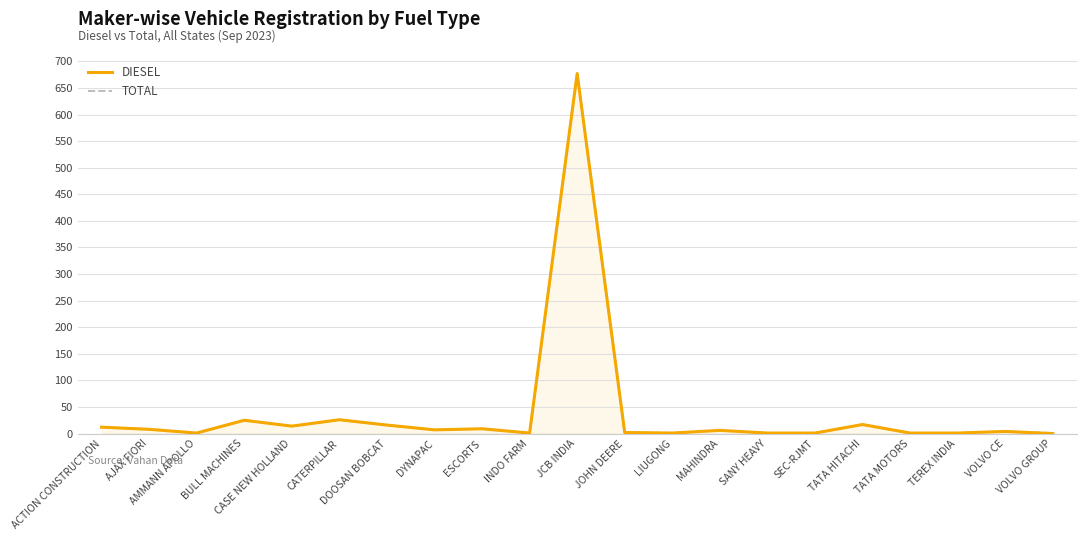

At how many categories does at least one series exceed 283?

1